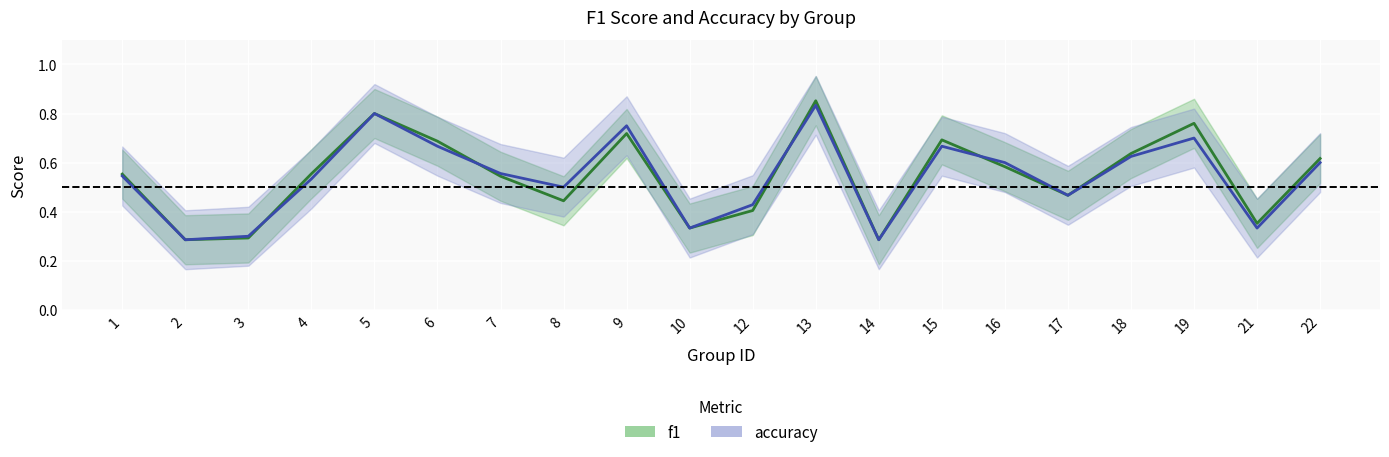

At which category does the chart reach its peak across all series?

13